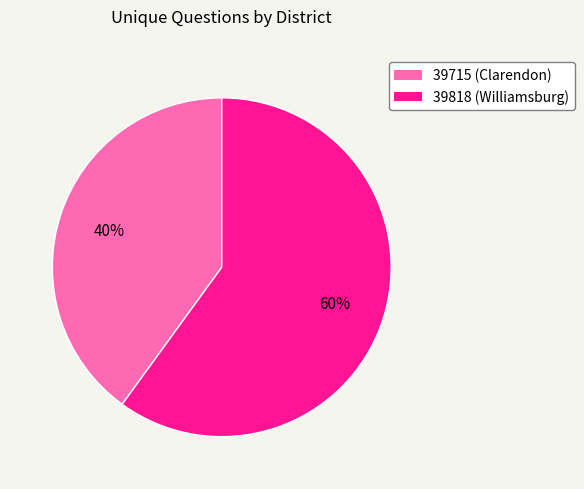

Rank the categories by value from lowest to highest.

39715 (Clarendon), 39818 (Williamsburg)